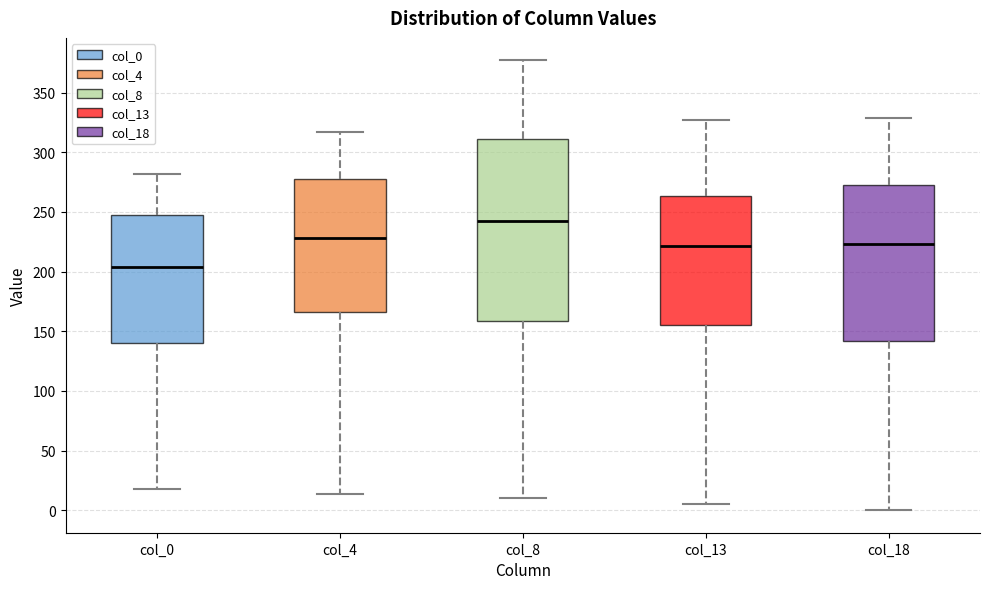

Reading left to right, read every box against the y-axis: the position of its median line, the range the box covers, and the ends of its whiskers. The values are not printed on the chart, so give them approximately, as read against the axis.

col_0: median 205, box 140 to 250, whiskers 20 to 280
col_4: median 230, box 165 to 280, whiskers 15 to 315
col_8: median 245, box 160 to 310, whiskers 10 to 375
col_13: median 220, box 155 to 265, whiskers 5 to 325
col_18: median 225, box 140 to 275, whiskers 0 to 330